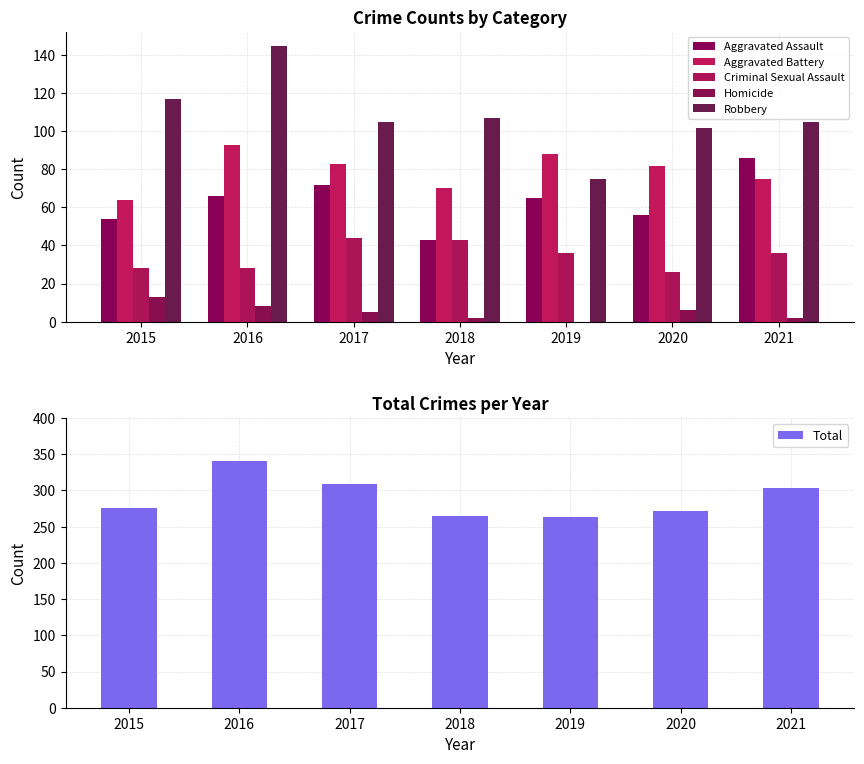

What is the difference between the maximum and minimum values in the Total series?

76